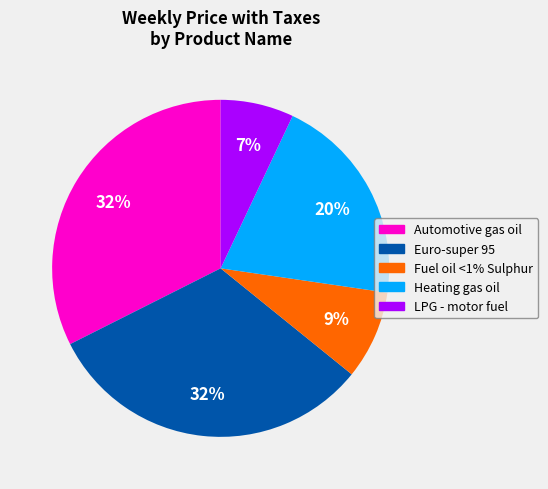

Is there any slice that represents more than half of the pie?

No